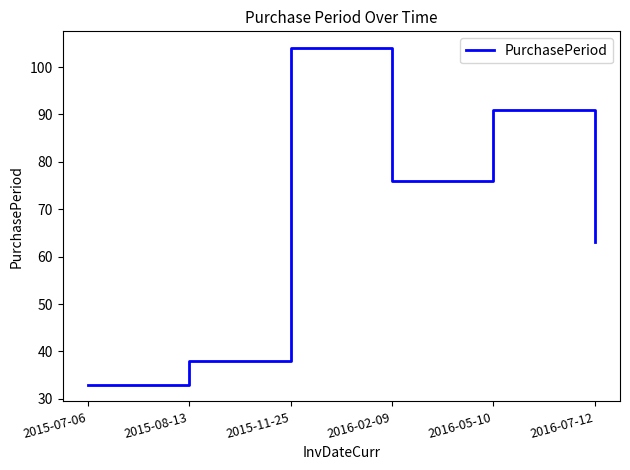

Does the chart display data point markers on the line(s)?

No